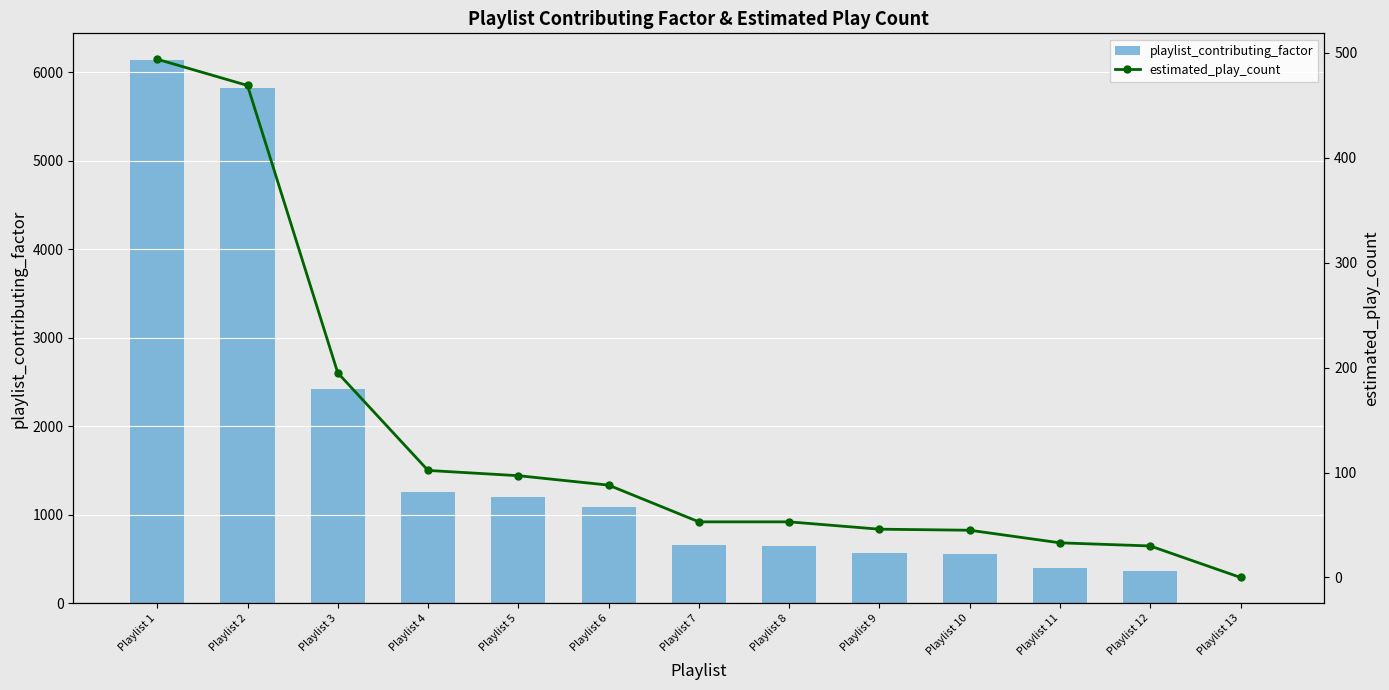

Is it true that playlist_contributing_factor equals 903 at Playlist 9?

False